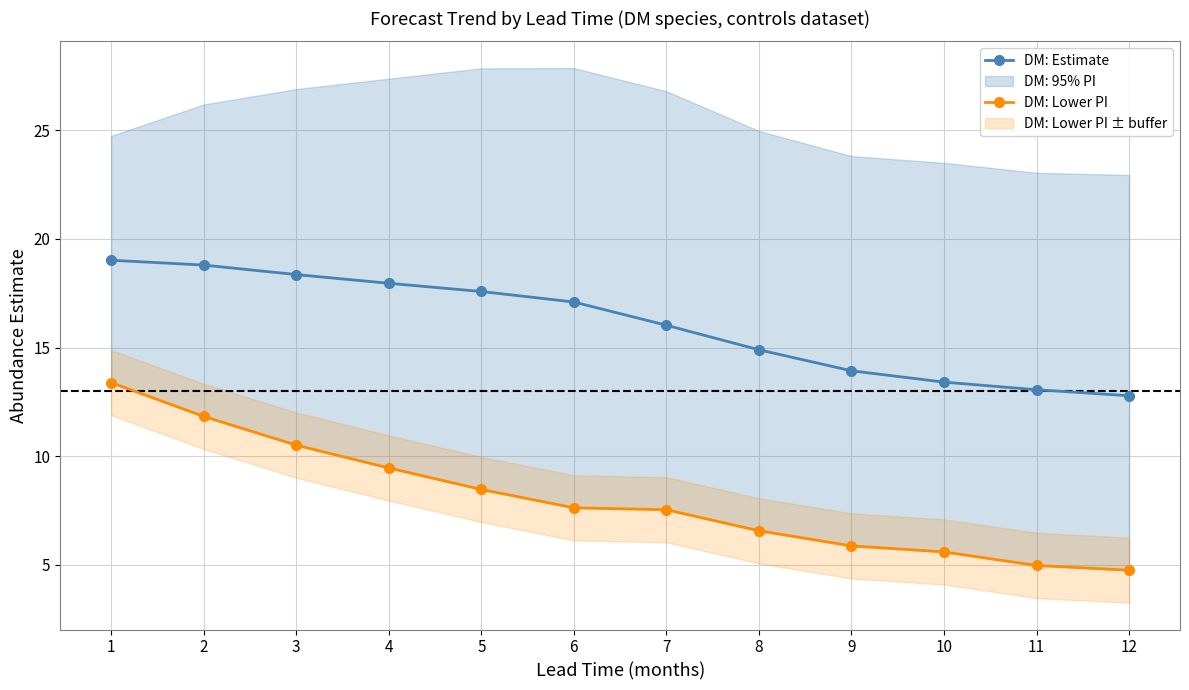

At which label does DM: Lower PI reach its minimum?

12